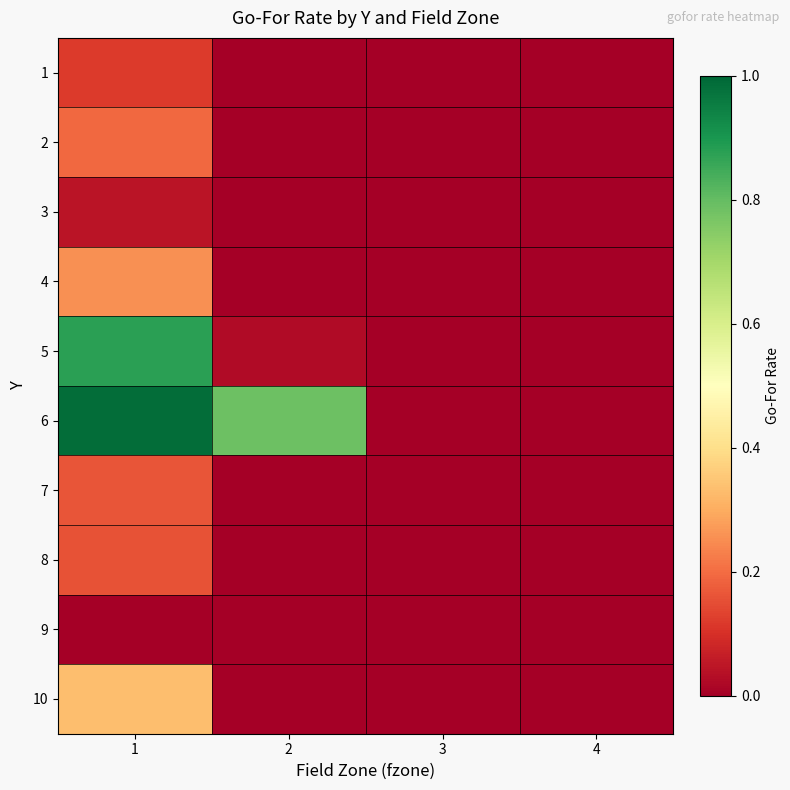

Count the number of data series in this chart.

10